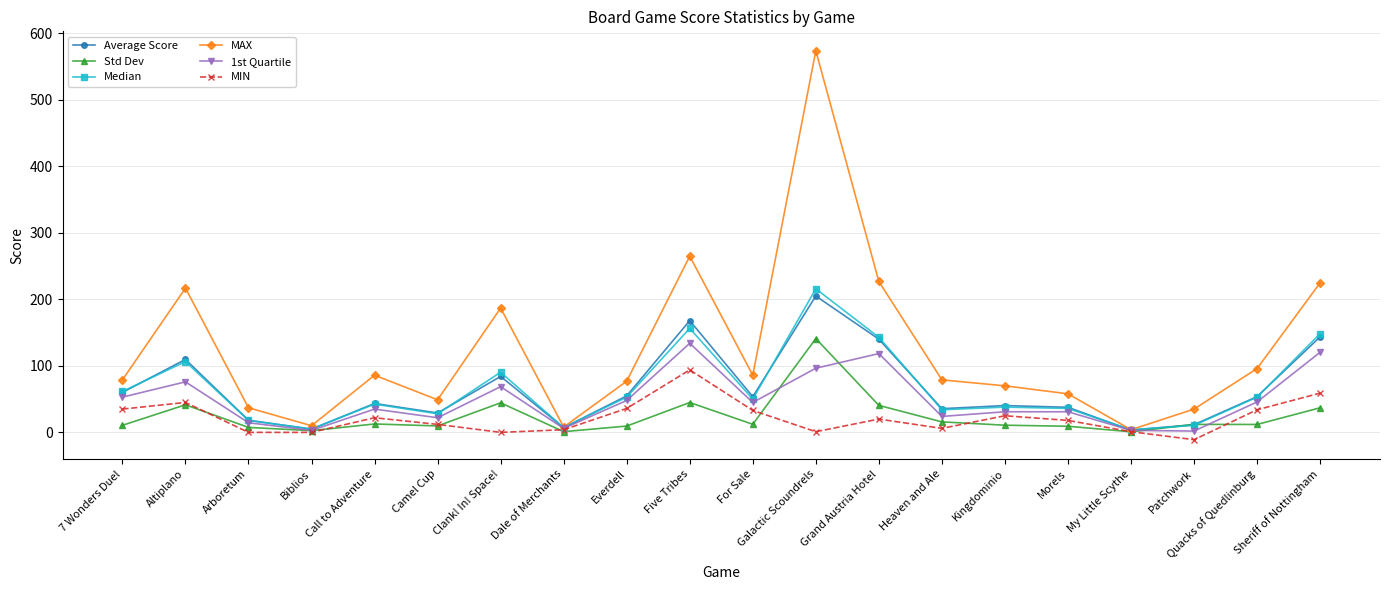

Where is the first local minimum for MAX?

Biblios